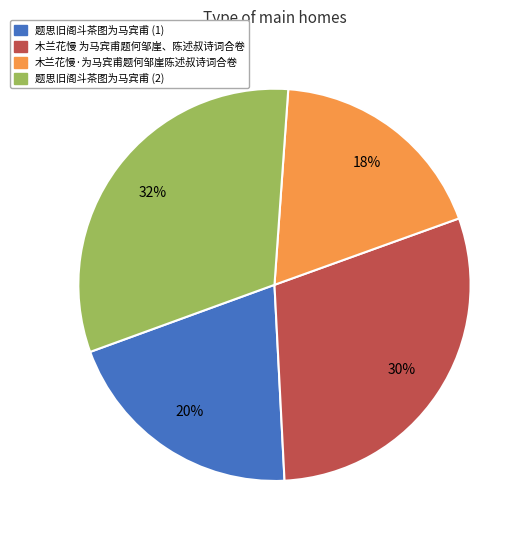

Is there a majority slice in this chart?

No